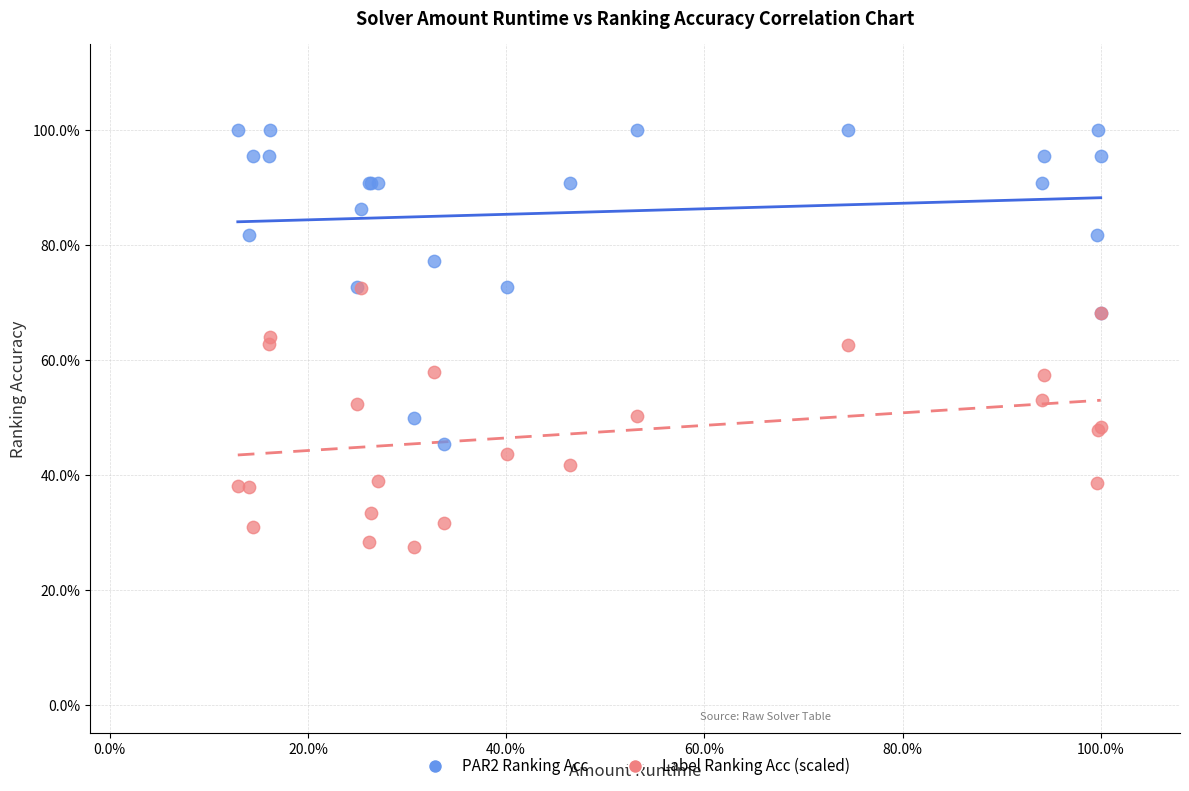

What are all the series names shown in the legend?

PAR2 Ranking Acc, Label Ranking Acc (scaled)